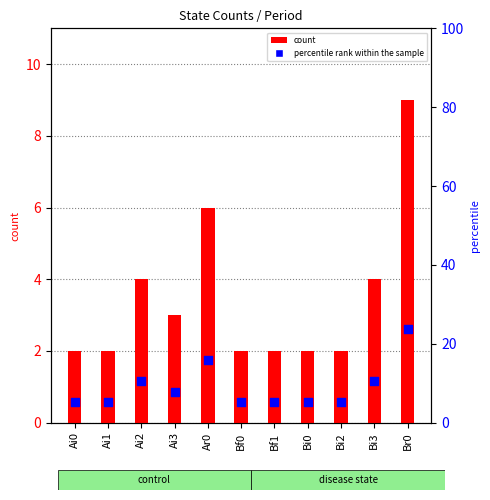

At which category is the sum across all series the highest?

Br0